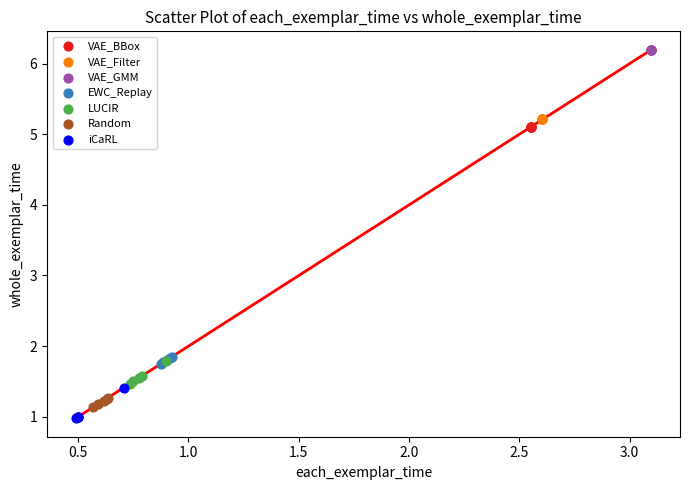

Which series reaches the maximum Y coordinate?

VAE_GMM